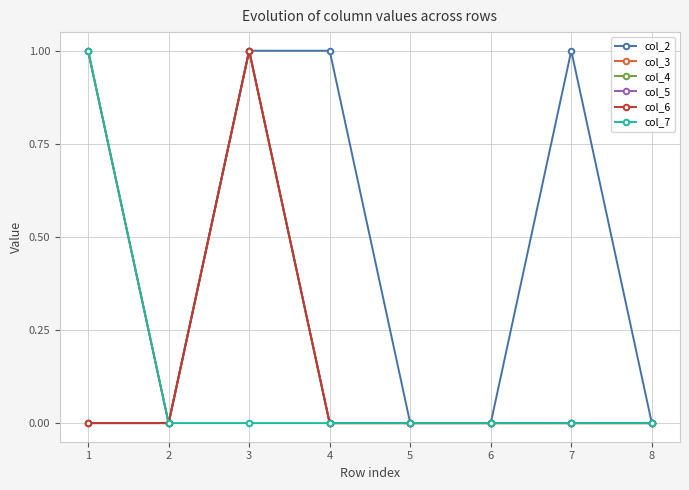

True or false: col_6 and col_3 cross at least once.

False